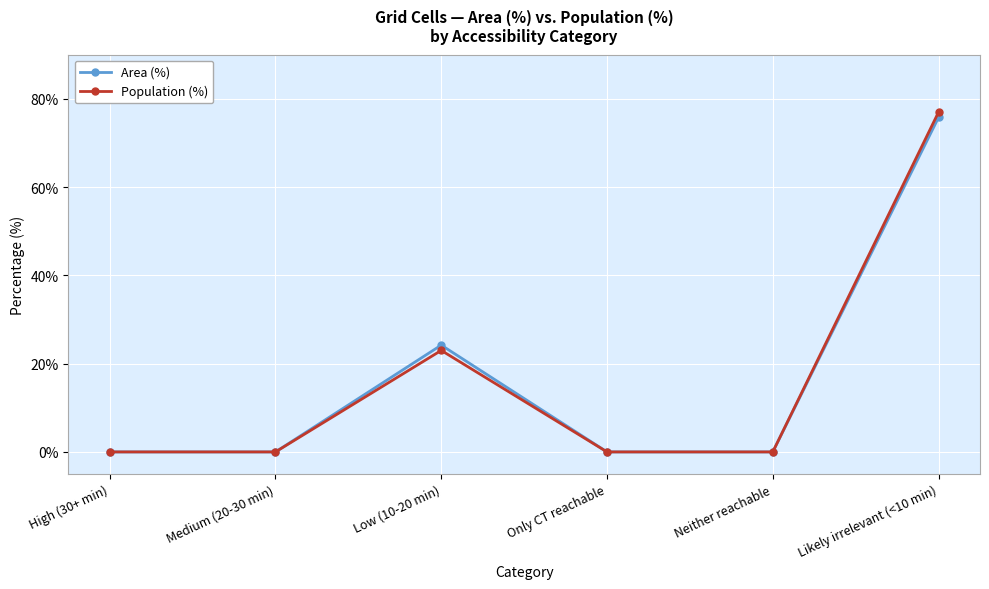

Which series changed the most between Low (10-20 min) and Only CT reachable?

Area (%)